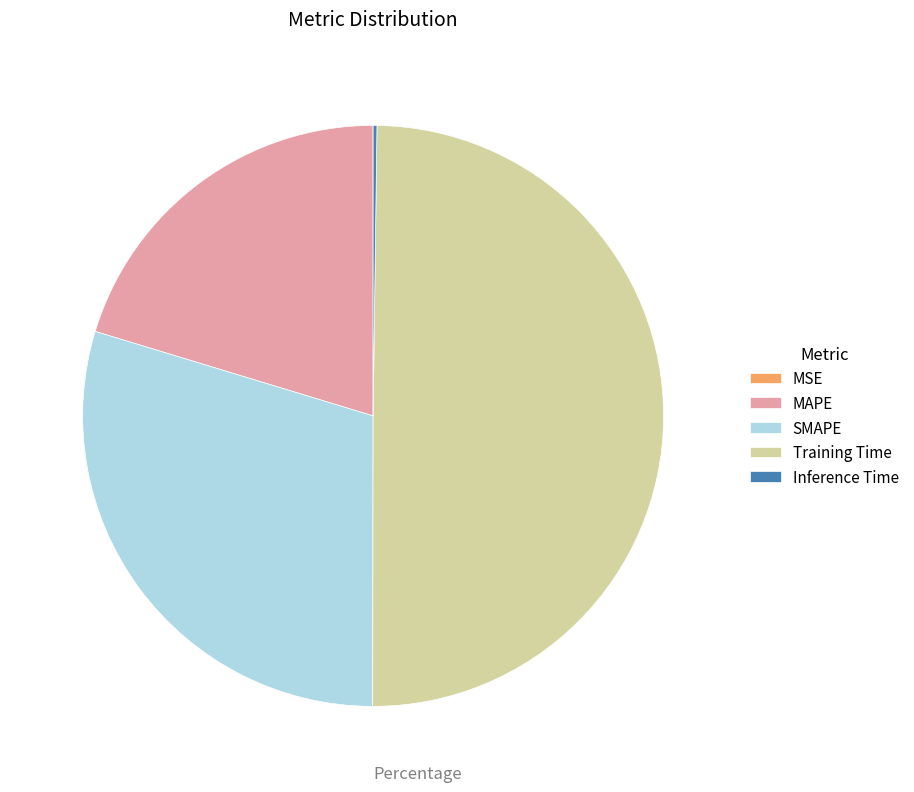

Which slice is the largest?

Training Time